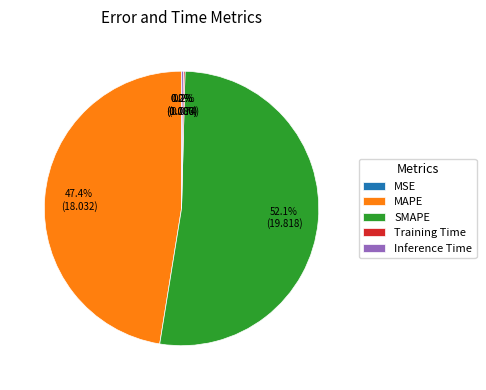

To the nearest percent, what is the difference between the largest and smallest slice percentages?

52%